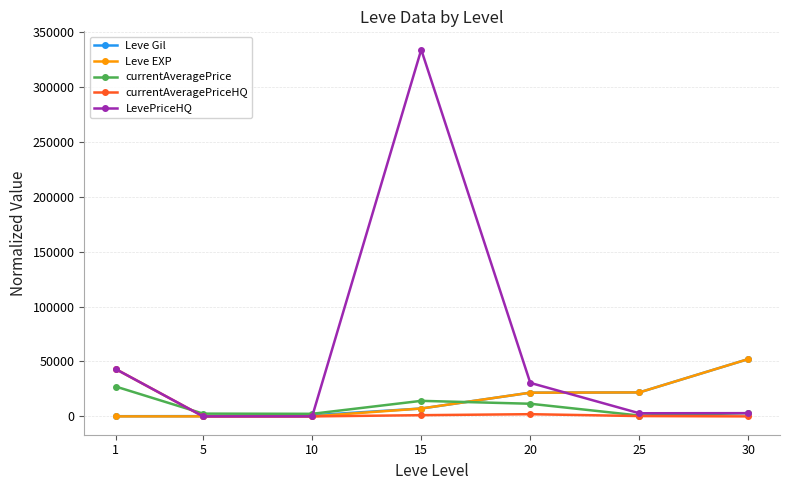

Which series has the largest total across all categories?

LevePriceHQ